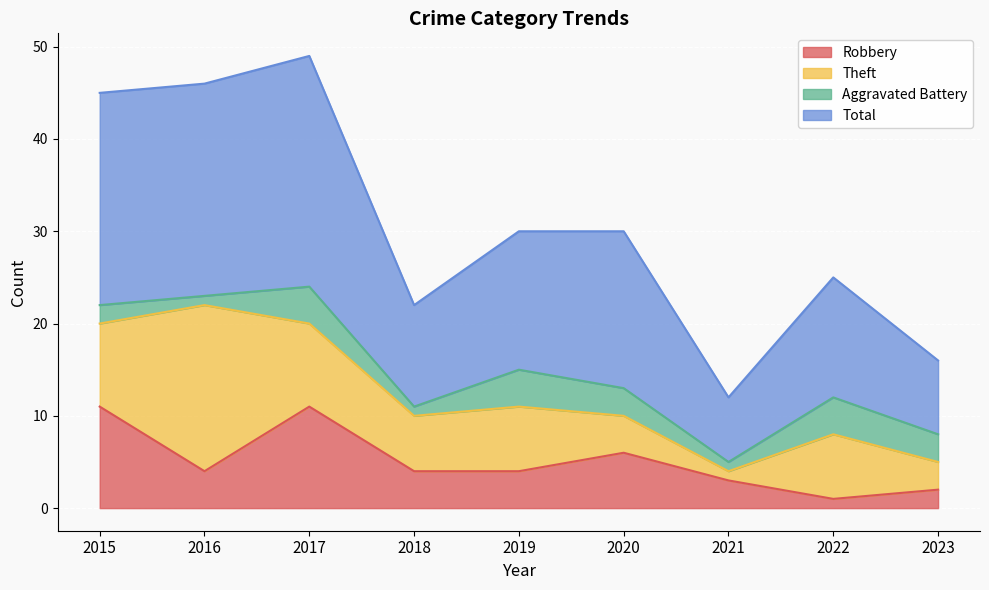

At which category is the sum across all series the highest?

2017